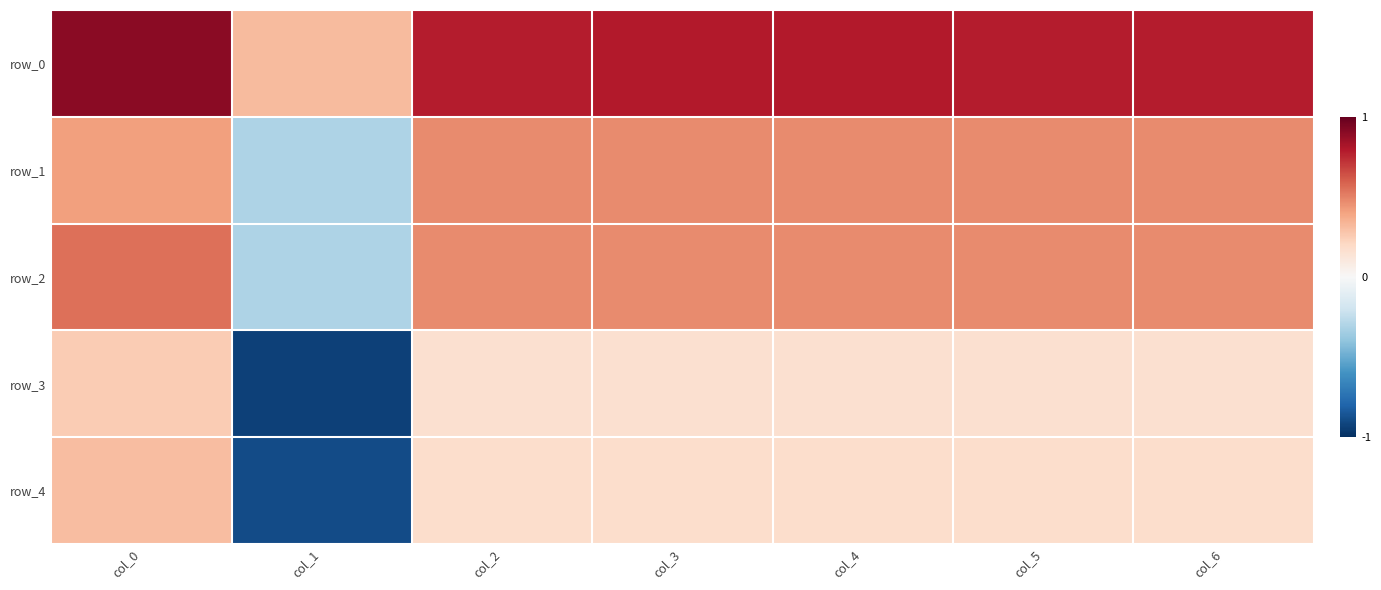

What is the maximum value for row_3?

0.3